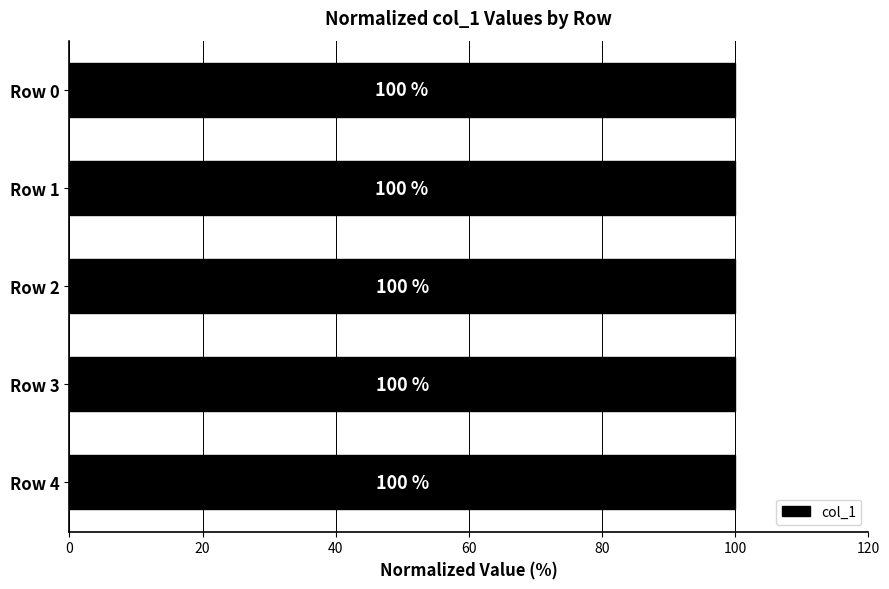

Approximately how many times larger is the value at Row 4 compared to Row 0?

1.0